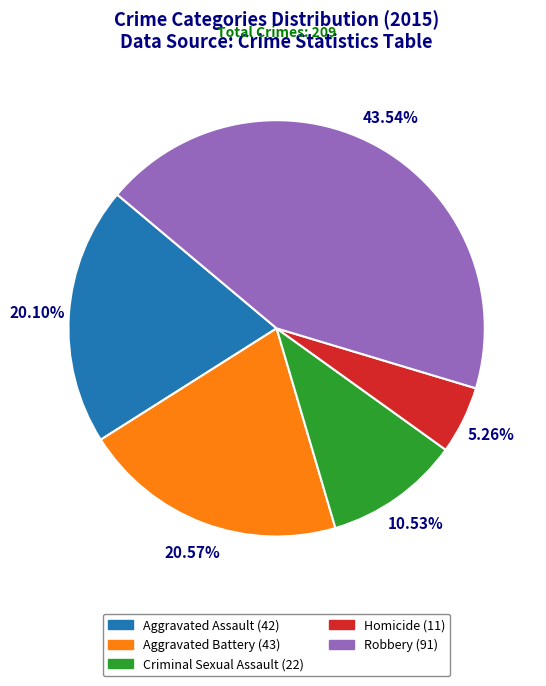

To the nearest percent, what is the difference between the largest and smallest slice percentages?

38%